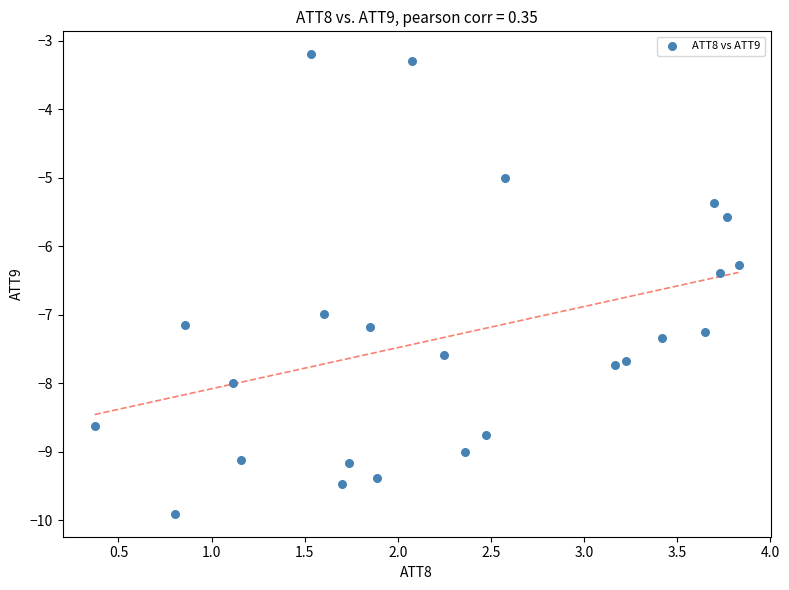

What Y value in the scatter plot is closest to -6?

-6.3